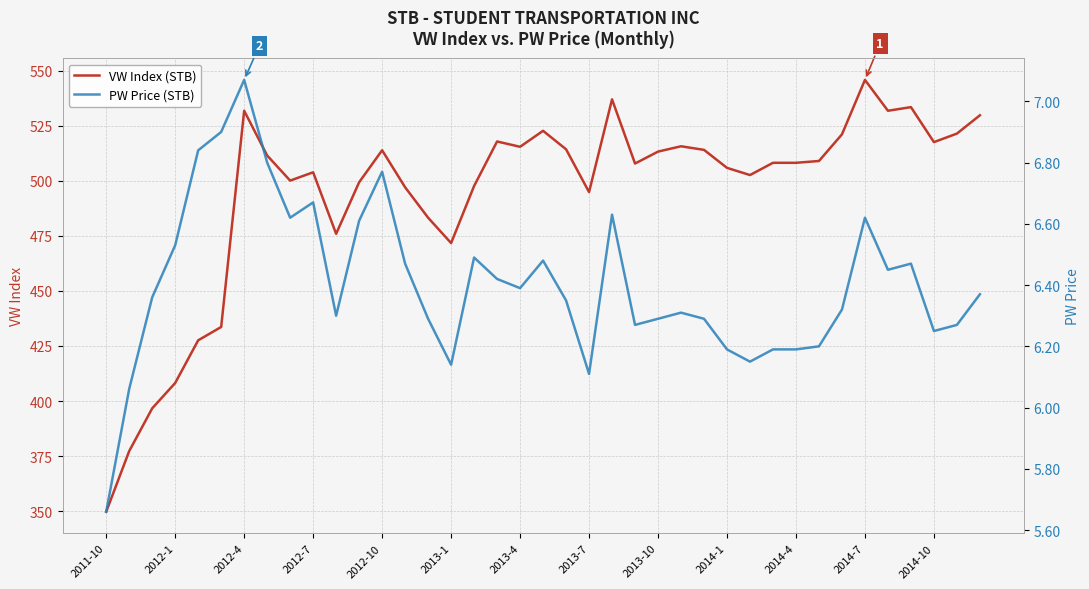

What is the difference between the second highest and minimum values in the PW Price (STB) series?

1.2